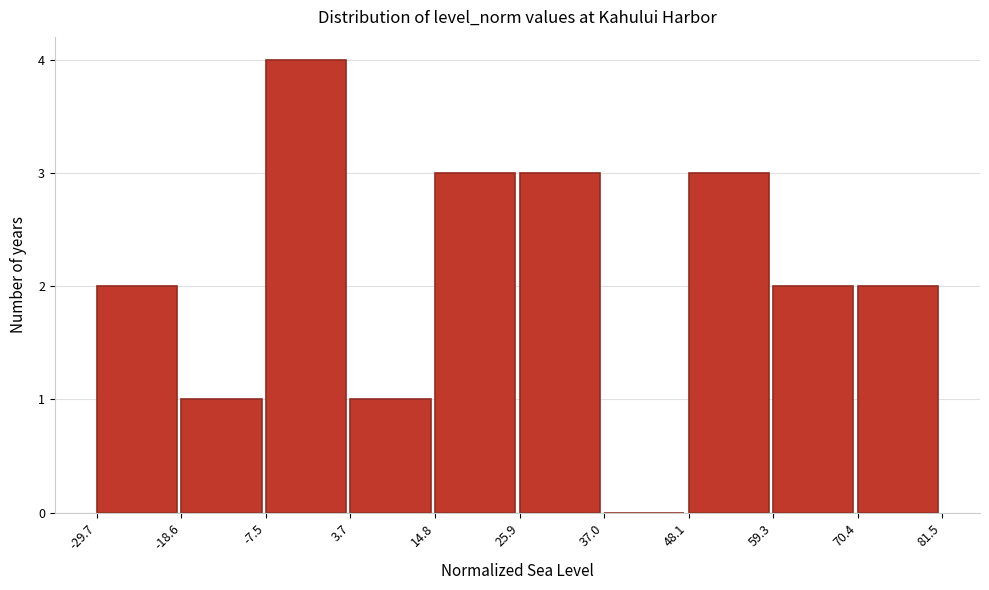

Over which range of the x-axis is the bar tallest?

-7.5 to 3.7